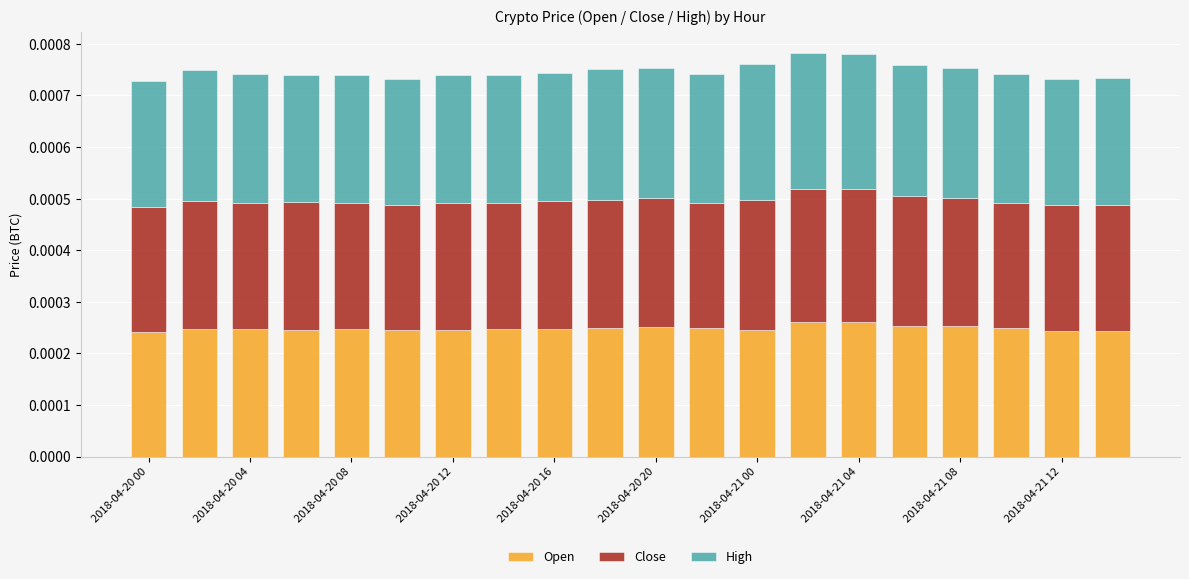

How many bars are there in total?

20